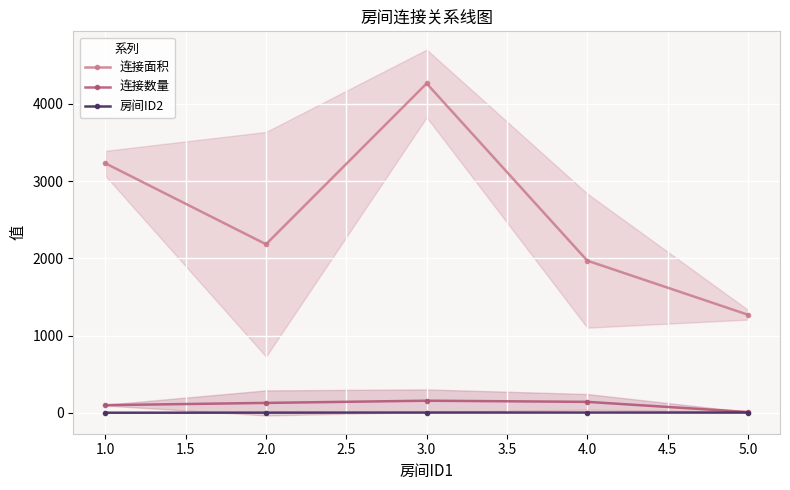

What is the sum of the 连接数量 values at 2.0 and 1.0?

231.0